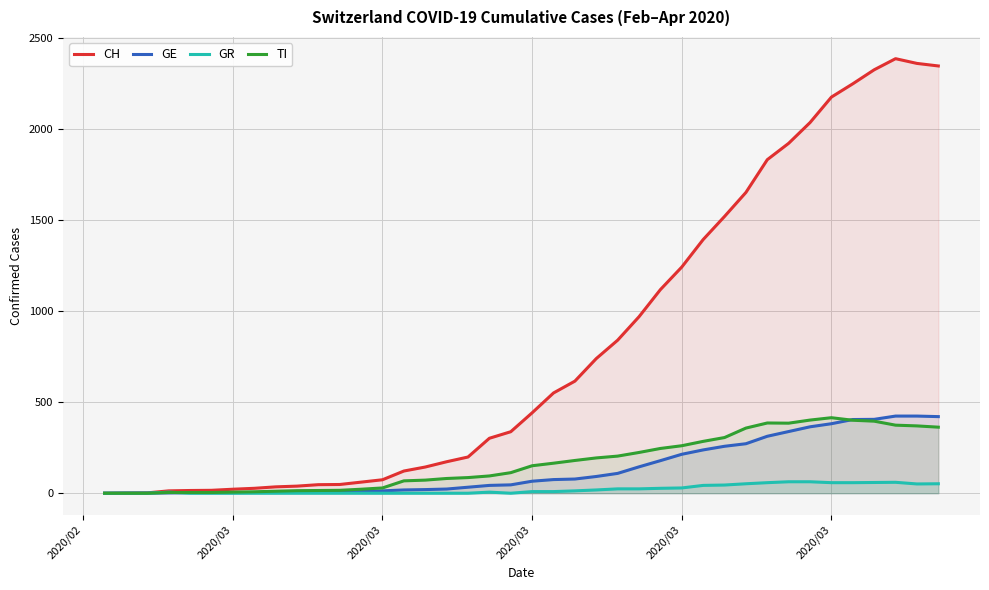

How many lines are shown in the chart?

4